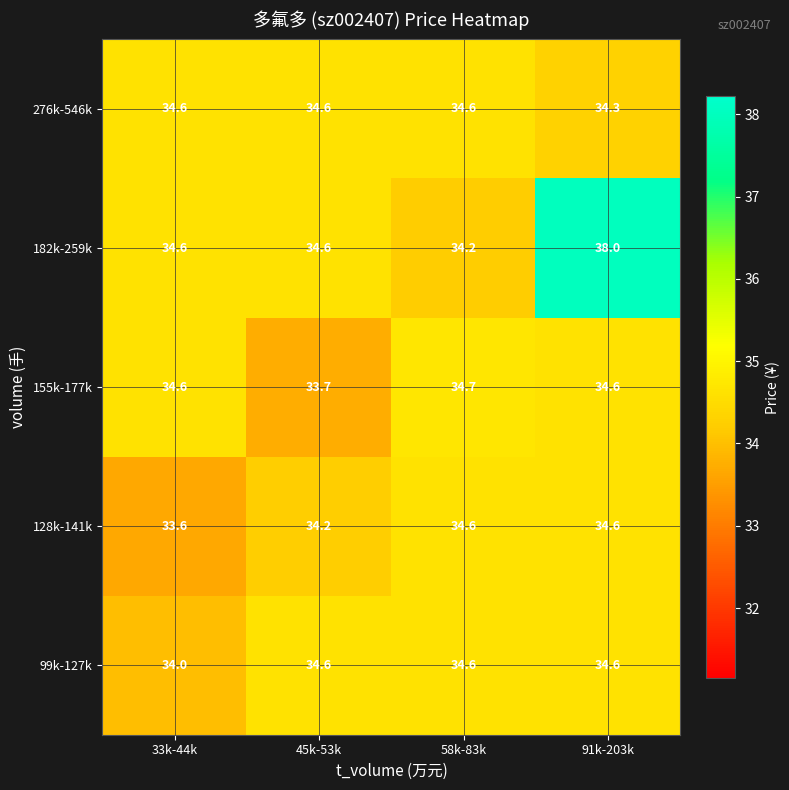

What is the difference between the highest and lowest values at 58k-83k?

0.5